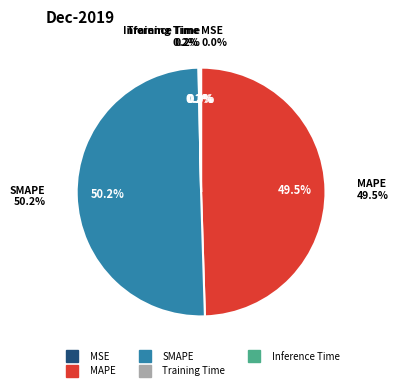

Between Training Time and MSE, which is larger?

Training Time